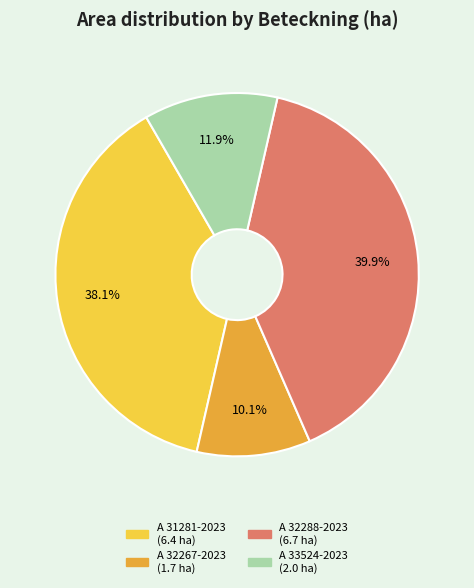

Rank the categories by value from lowest to highest.

A 32267-2023, A 33524-2023, A 31281-2023, A 32288-2023